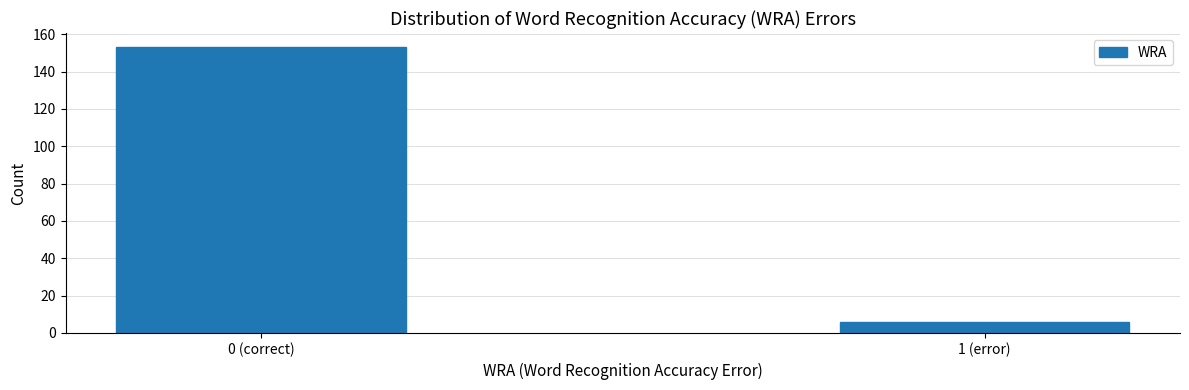

Reading left to right, transcribe all the data shown in this chart.

0 (correct)=153	1 (error)=6